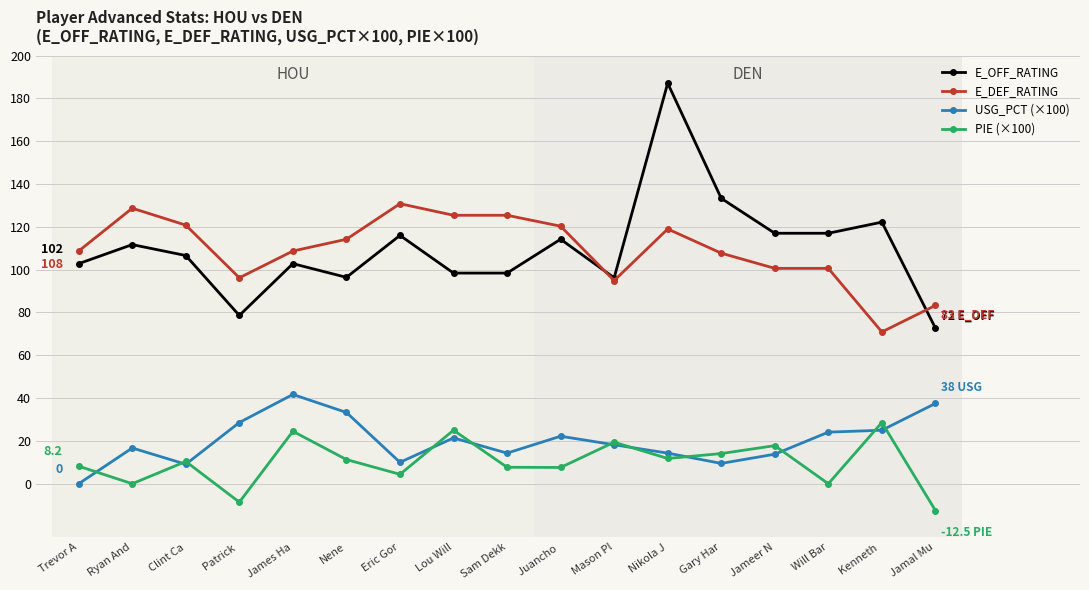

What is the difference between the maximum and minimum values in the E_DEF_RATING series?

59.9